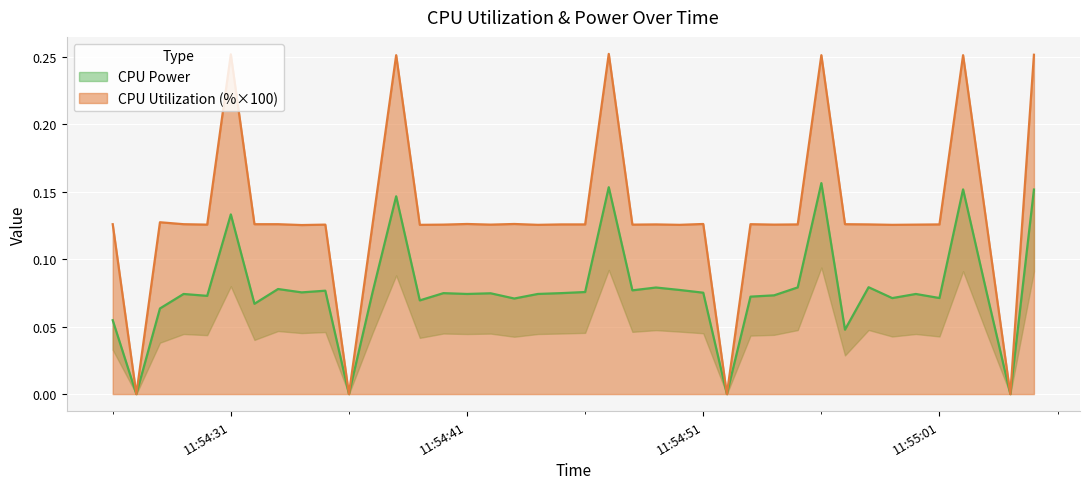

List the labels in order of CPU Utilization value, largest first.

2025-03-22 11:54:47, 2025-03-22 11:54:31, 2025-03-22 11:55:05, 2025-03-22 11:54:38, 2025-03-22 11:54:56, 2025-03-22 11:55:02, 2025-03-22 11:54:28, 2025-03-22 11:54:41, 2025-03-22 11:54:43, 2025-03-22 11:54:51, 2025-03-22 11:54:26, 2025-03-22 11:54:29, 2025-03-22 11:54:32, 2025-03-22 11:54:33, 2025-03-22 11:54:53, 2025-03-22 11:54:57, 2025-03-22 11:54:37, 2025-03-22 11:54:45, 2025-03-22 11:54:46, 2025-03-22 11:54:49, 2025-03-22 11:54:55, 2025-03-22 11:54:58, 2025-03-22 11:55:01, 2025-03-22 11:55:03, 2025-03-22 11:54:30, 2025-03-22 11:54:35, 2025-03-22 11:54:40, 2025-03-22 11:54:42, 2025-03-22 11:54:48, 2025-03-22 11:54:54, 2025-03-22 11:55:00, 2025-03-22 11:54:39, 2025-03-22 11:54:44, 2025-03-22 11:54:50, 2025-03-22 11:54:59, 2025-03-22 11:54:34, 2025-03-22 11:54:27, 2025-03-22 11:54:36, 2025-03-22 11:54:52, 2025-03-22 11:55:04